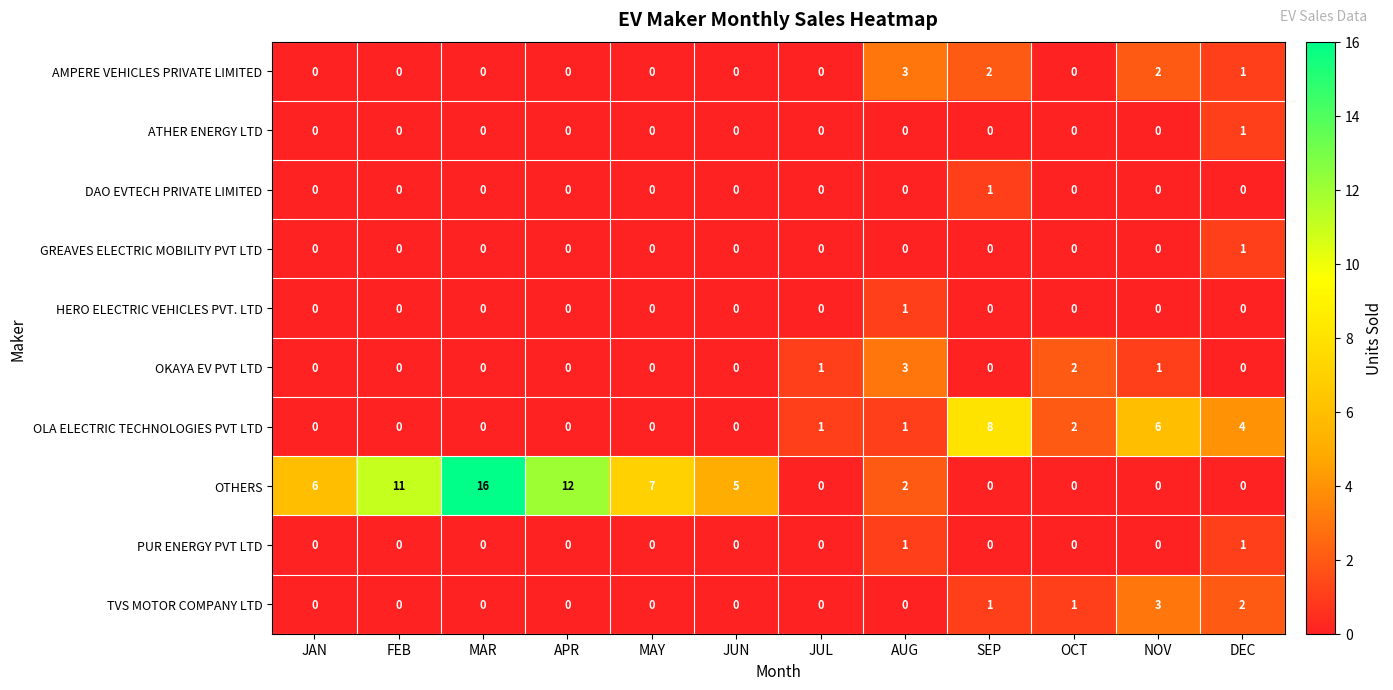

What is the highest value of the TVS MOTOR COMPANY LTD series?

3